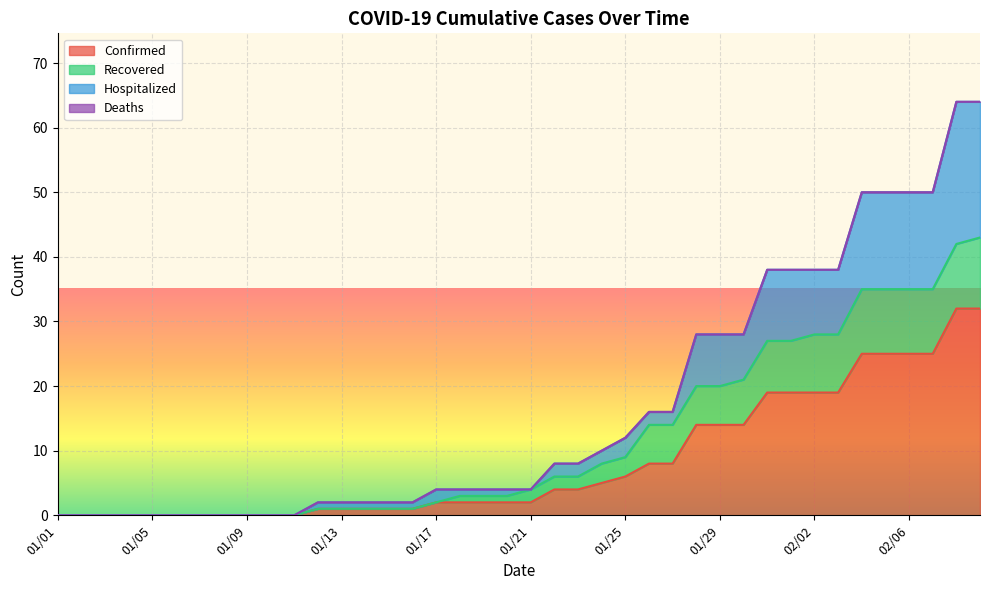

What is the label of the 7th point from the right?

02/03